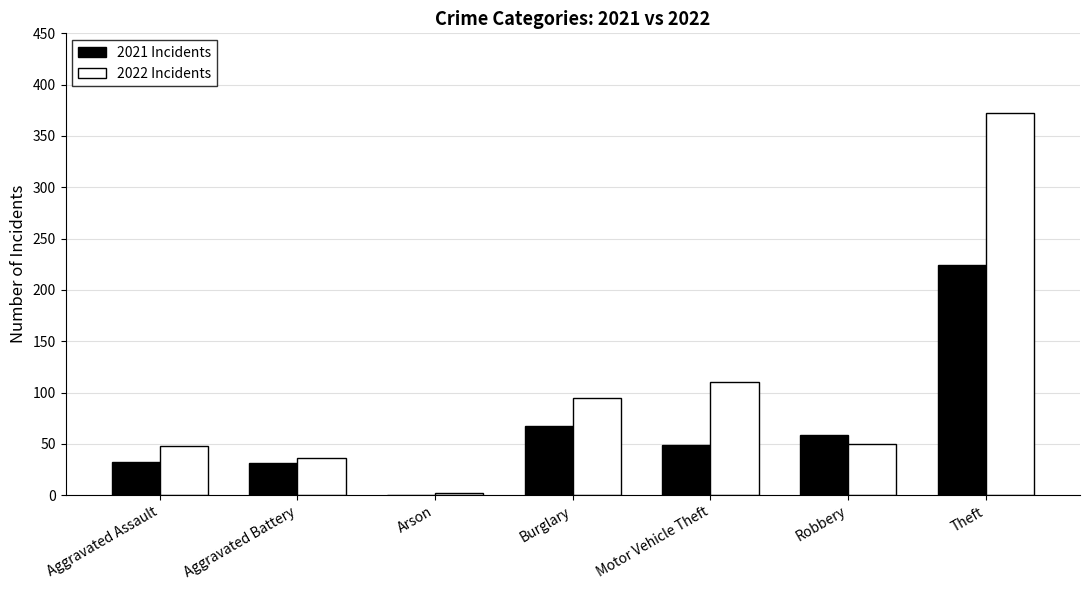

What is the sum of the 2021 Incidents values at Theft and Aggravated Assault?

256